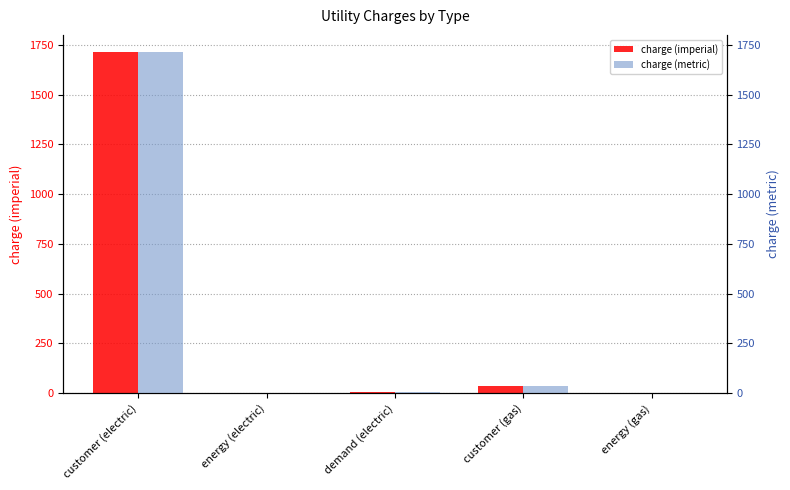

Reading right to left, transcribe all the data shown in this chart.

charge (imperial): energy (gas)=0.9	customer (gas)=33.8	demand (electric)=5.1	energy (electric)=0.0	customer (electric)=1715.0
charge (metric): energy (gas)=0.3	customer (gas)=33.8	demand (electric)=5.1	energy (electric)=0.0	customer (electric)=1715.0